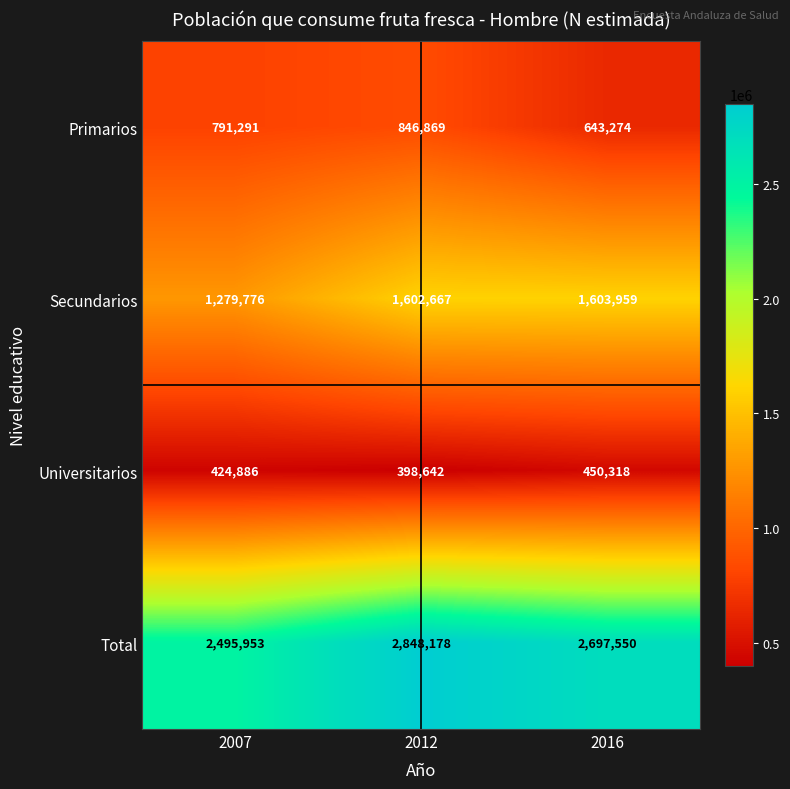

Count the number of categories in the chart.

3